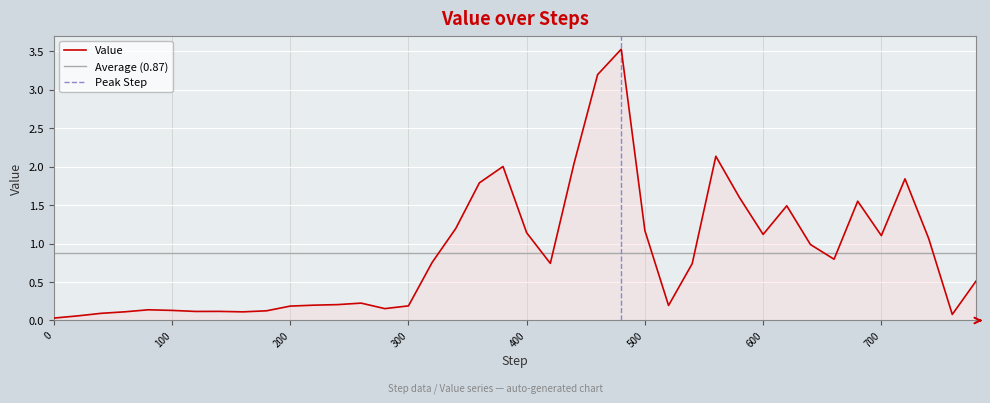

Rank the categories by value from highest to lowest.

480, 460, 560, 440, 380, 720, 360, 580, 680, 620, 340, 500, 400, 600, 700, 740, 640, 660, 320, 420, 540, 780, 260, 240, 220, 520, 300, 200, 280, 80, 100, 180, 140, 120, 60, 160, 40, 760, 20, 0